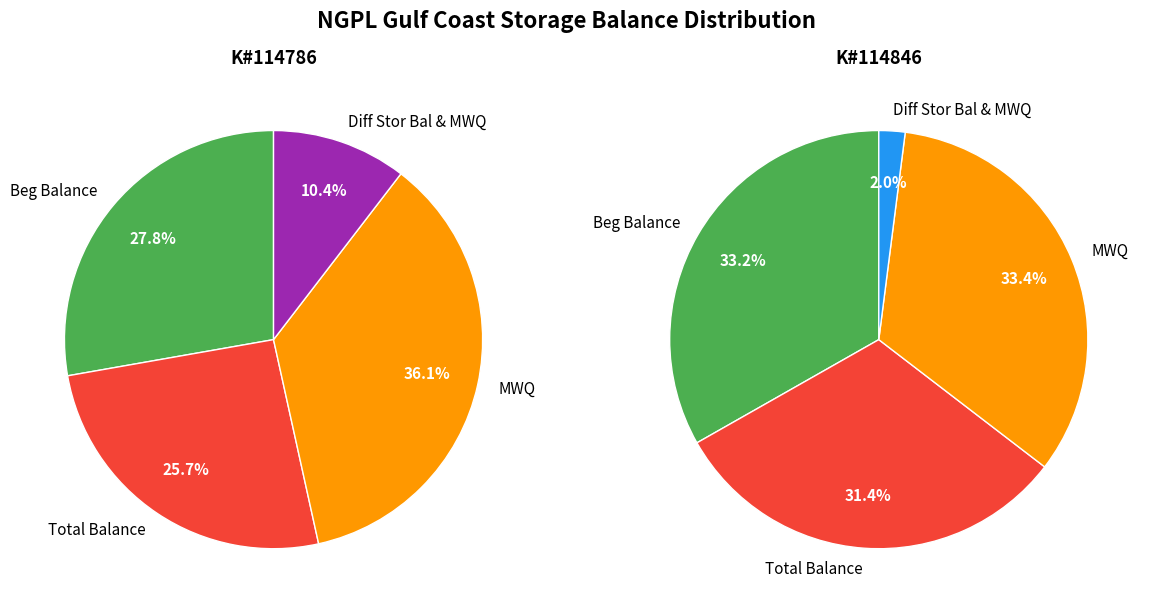

Which slice is the largest?

MWQ